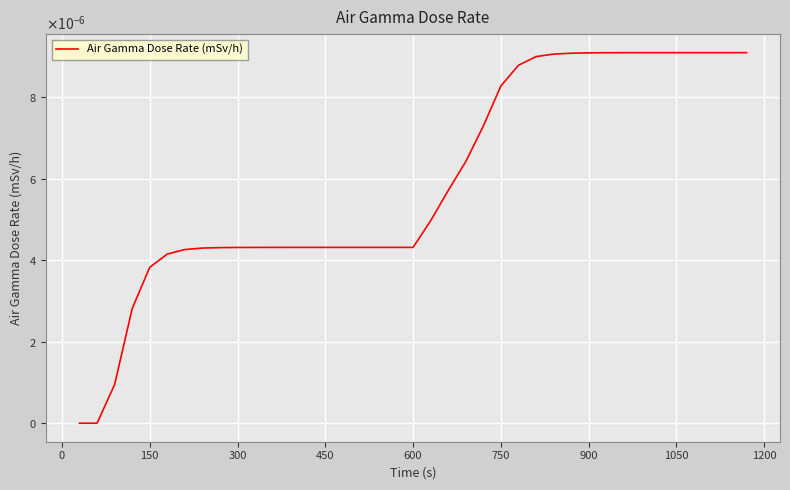

Does the chart display data point markers on the line(s)?

No